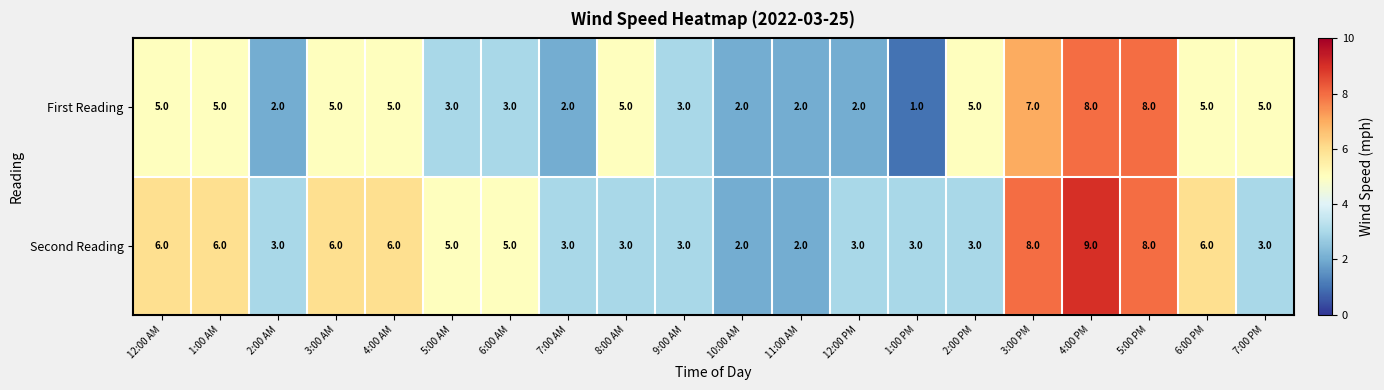

What value does the First Reading series have at 1:00 AM?

5